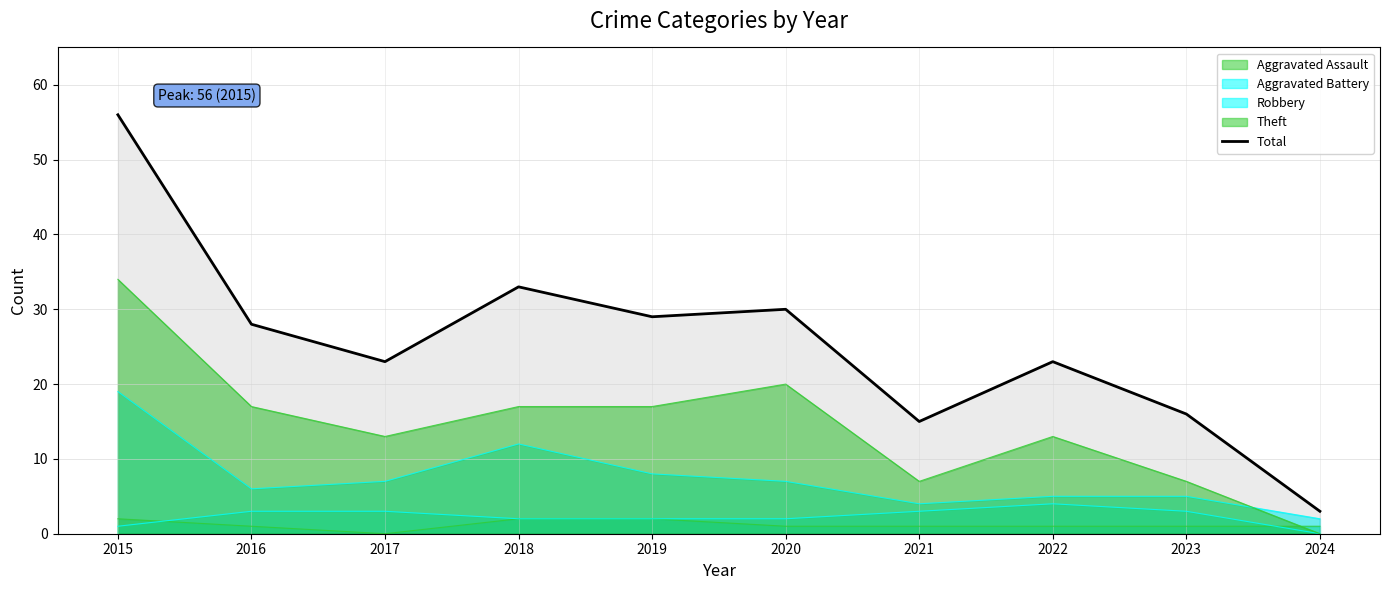

Is it true that the value at 2016 is 28?

True